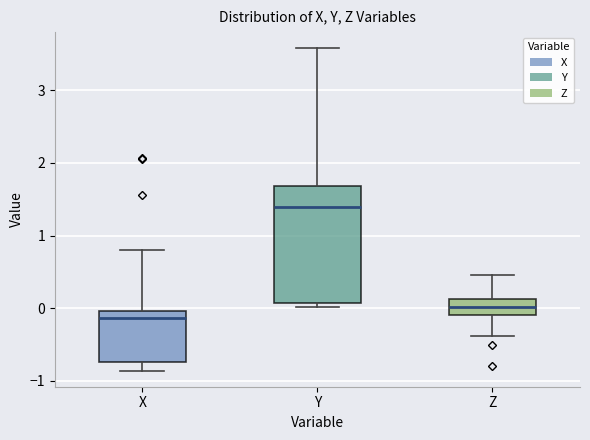

Which box's median line is the highest?

Y